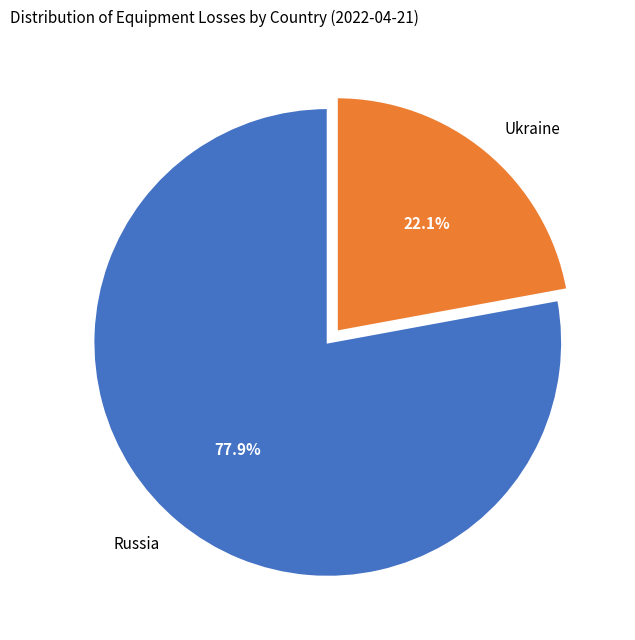

How many segments does this pie chart have?

2